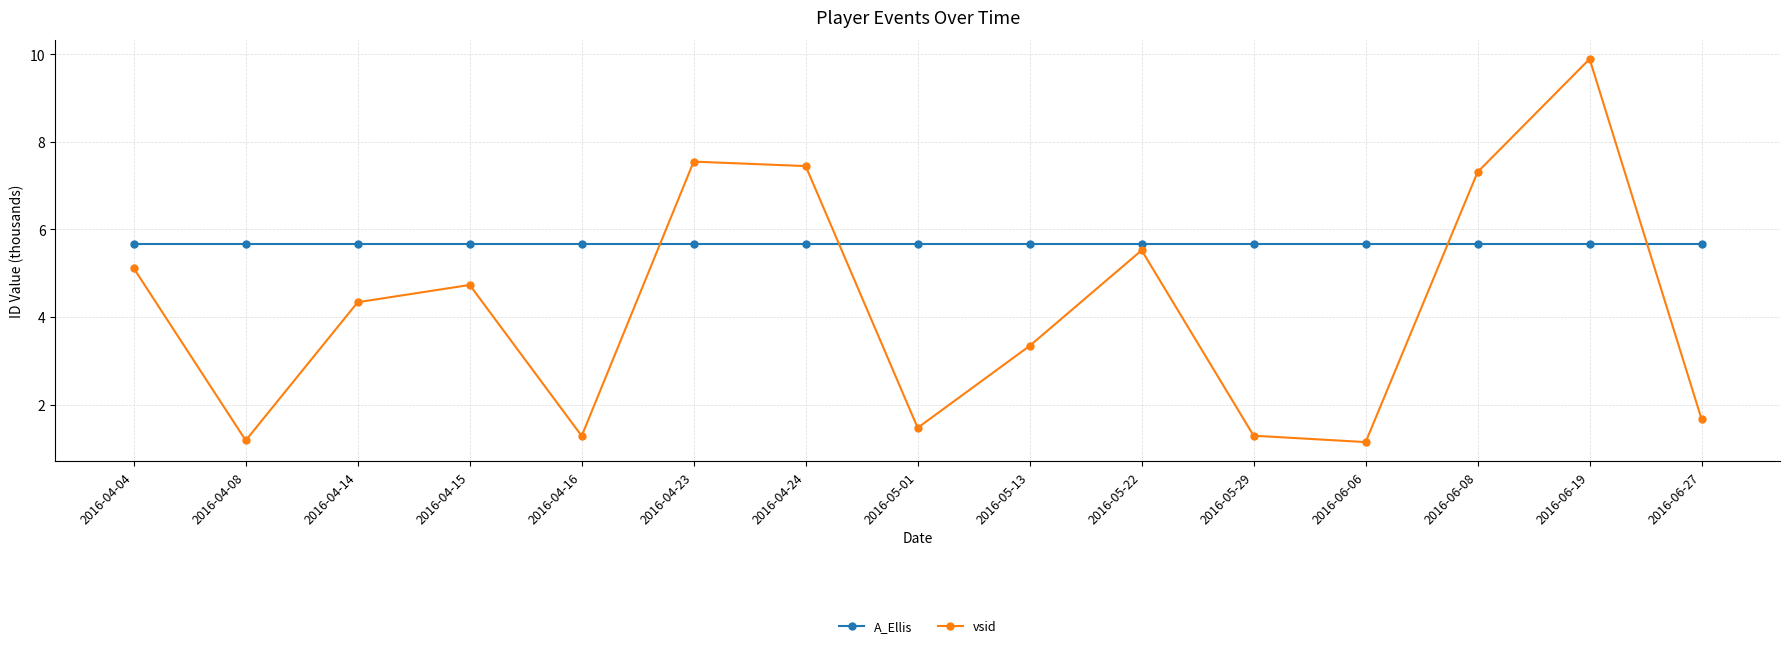

What is the total value across all series at 2016-06-08?

13.0